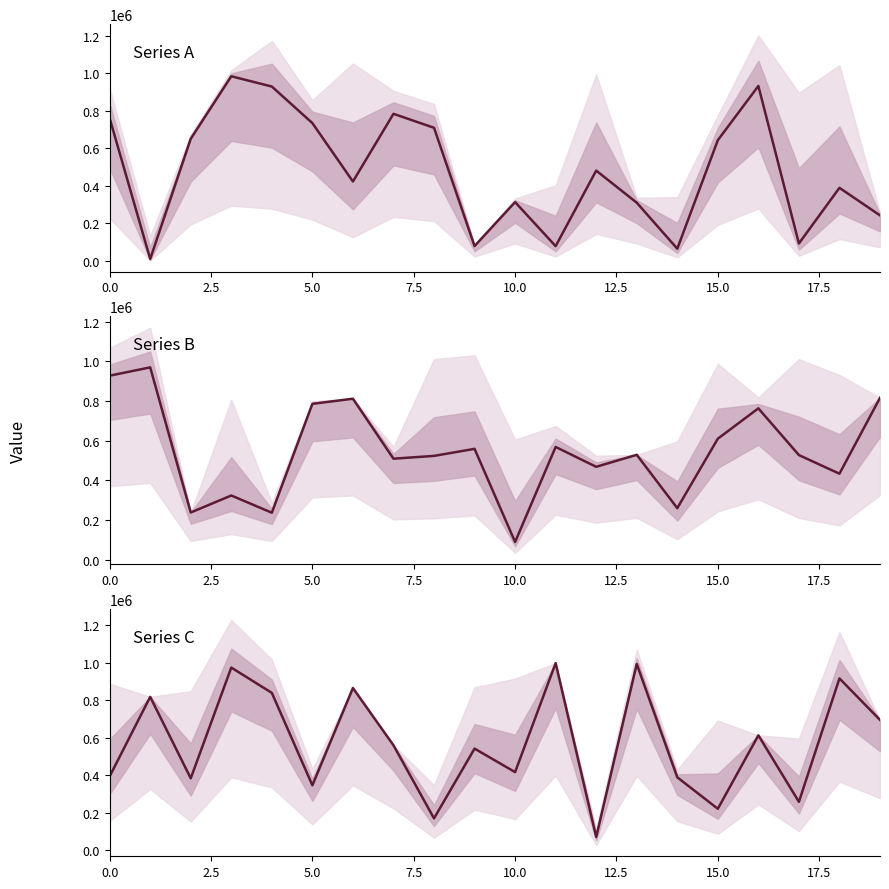

How many data points in Row 0 are above 481821?

9